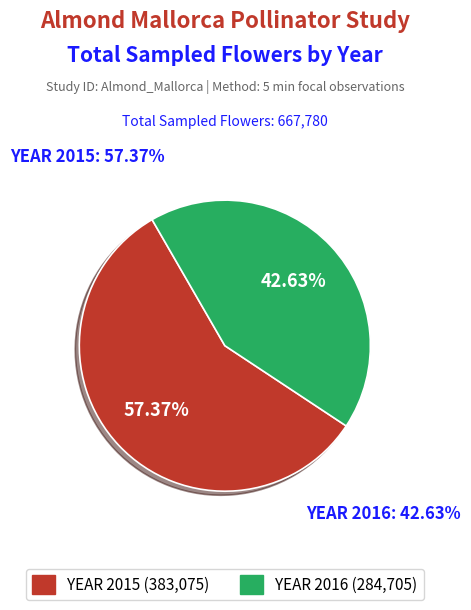

Which slice is the smallest?

YEAR 2016